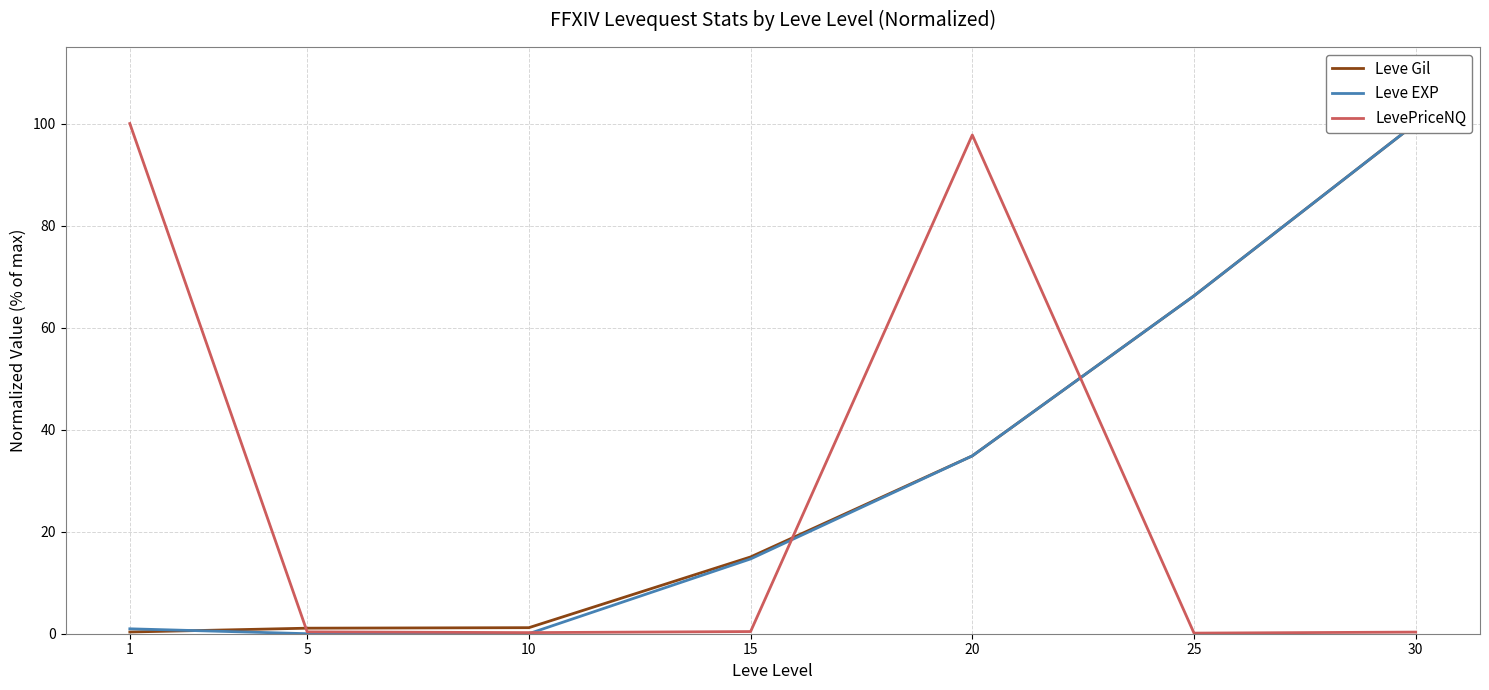

Which has a higher value, 15 or 20?

20